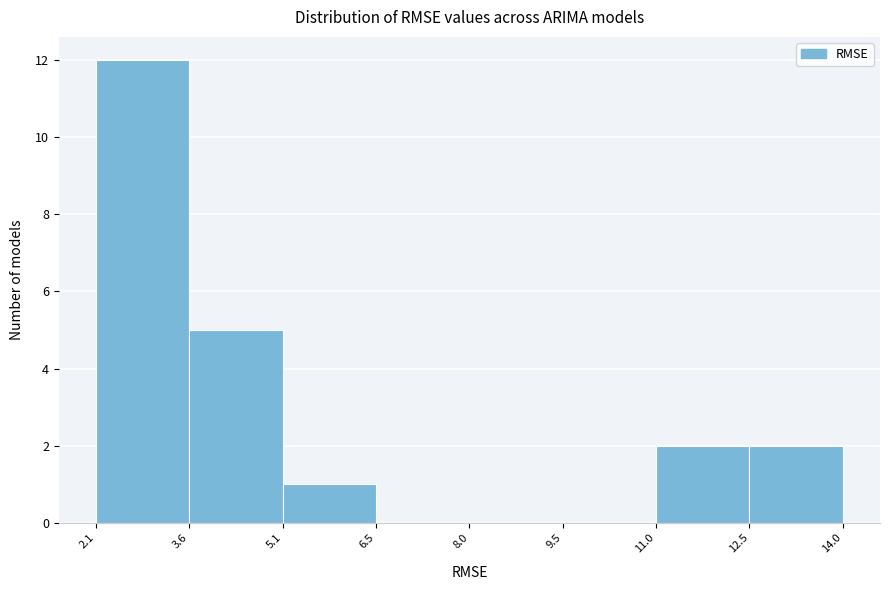

Reading left to right, transcribe this chart: for each bar, give the range it covers on the x-axis and its height. The values are not printed on the chart, so give them approximately, as read against the axis.

2.1 to 3.6: 12
3.6 to 5.1: 5
5.1 to 6.5: 1
6.5 to 8.0: 0
8.0 to 9.5: 0
9.5 to 11.0: 0
11.0 to 12.5: 2
12.5 to 14.0: 2